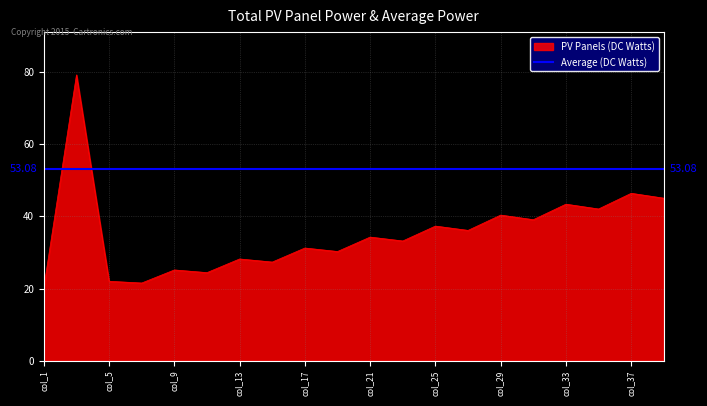

True or false: Average (DC Watts) and PV Panels (DC Watts) intersect in this chart.

True